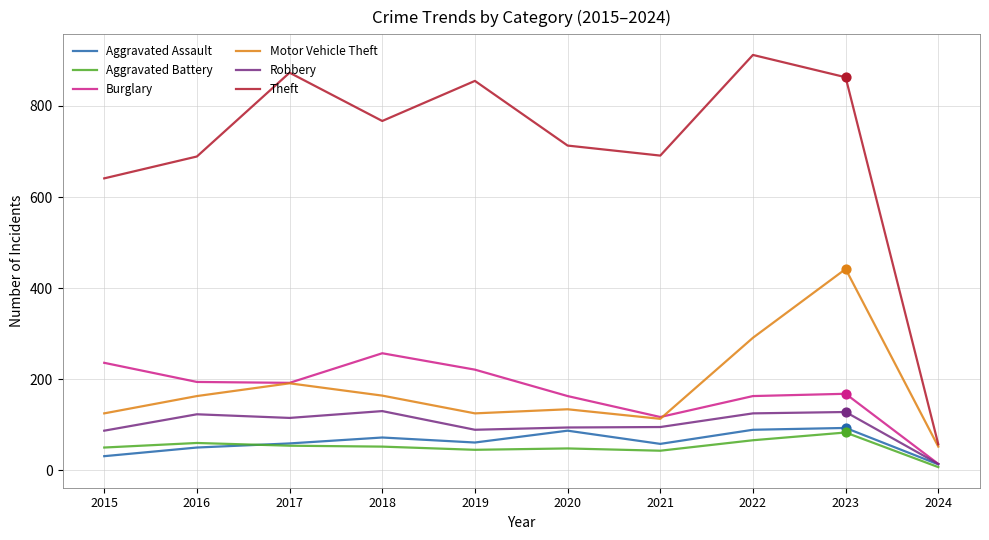

Which series has the largest range (max minus min)?

Theft